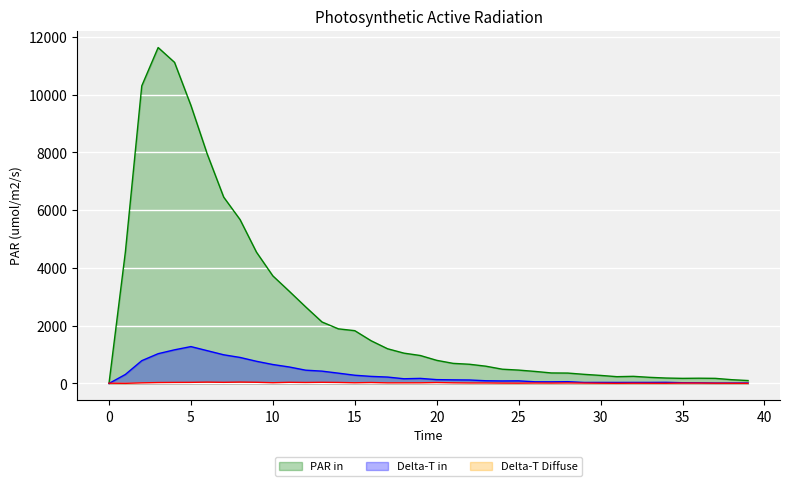

How many lines are shown in the chart?

3